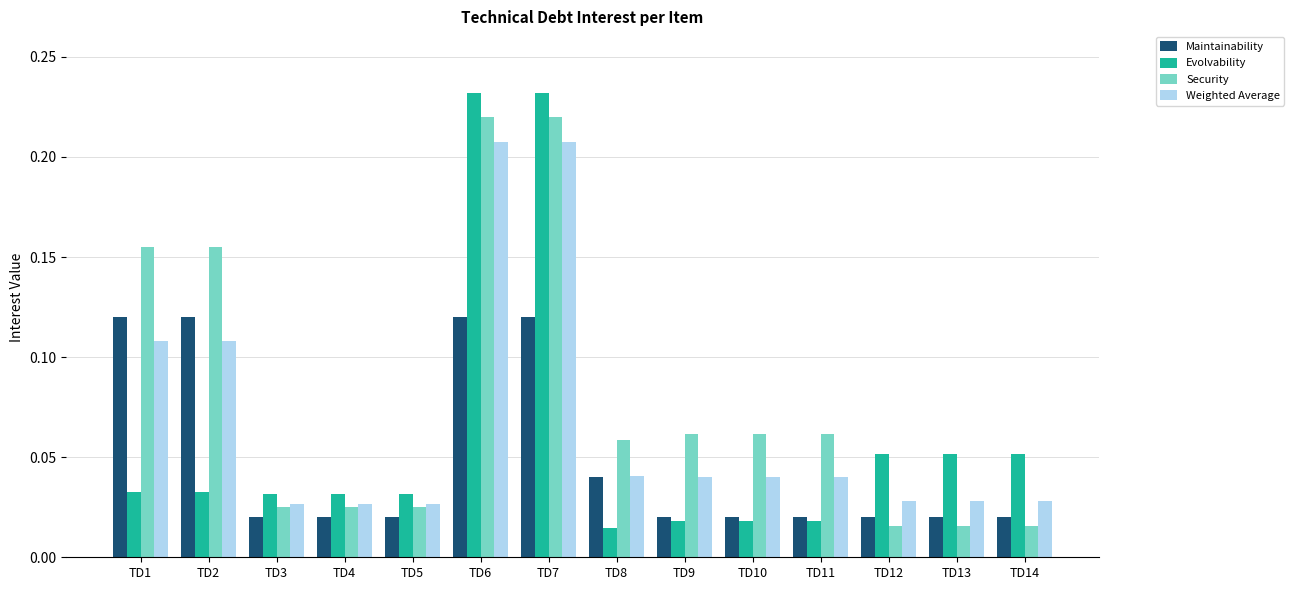

Which series has the largest total across all categories?

Security